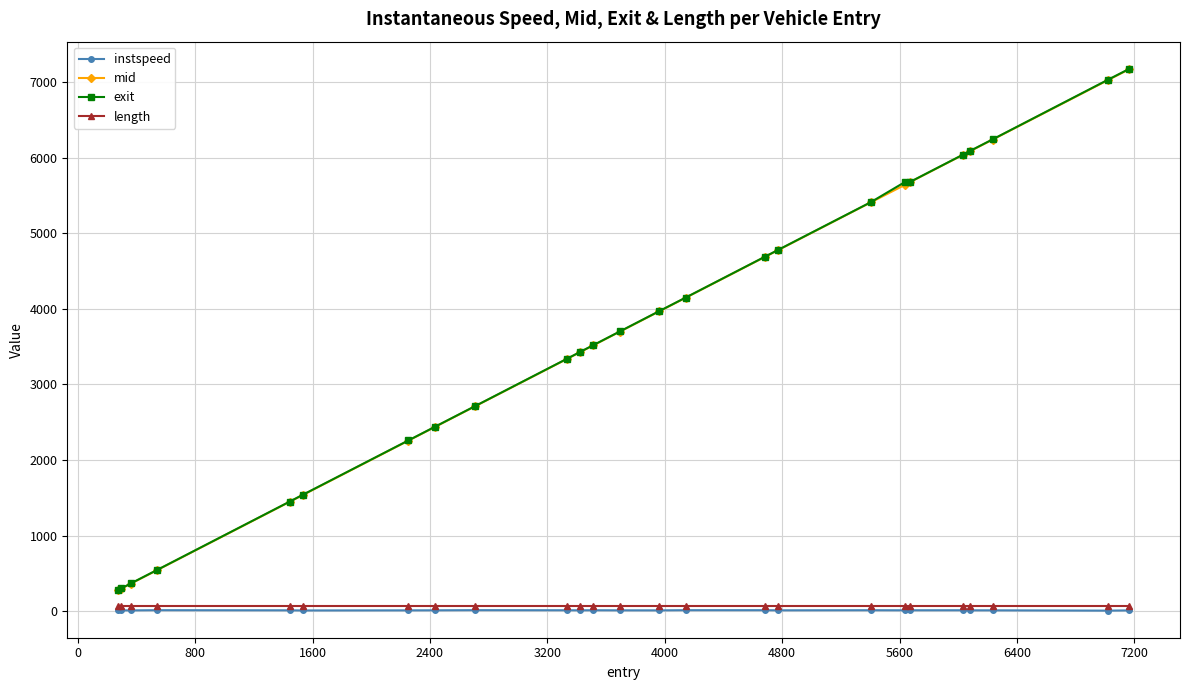

What are all the series names shown in the legend?

instspeed, mid, exit, length